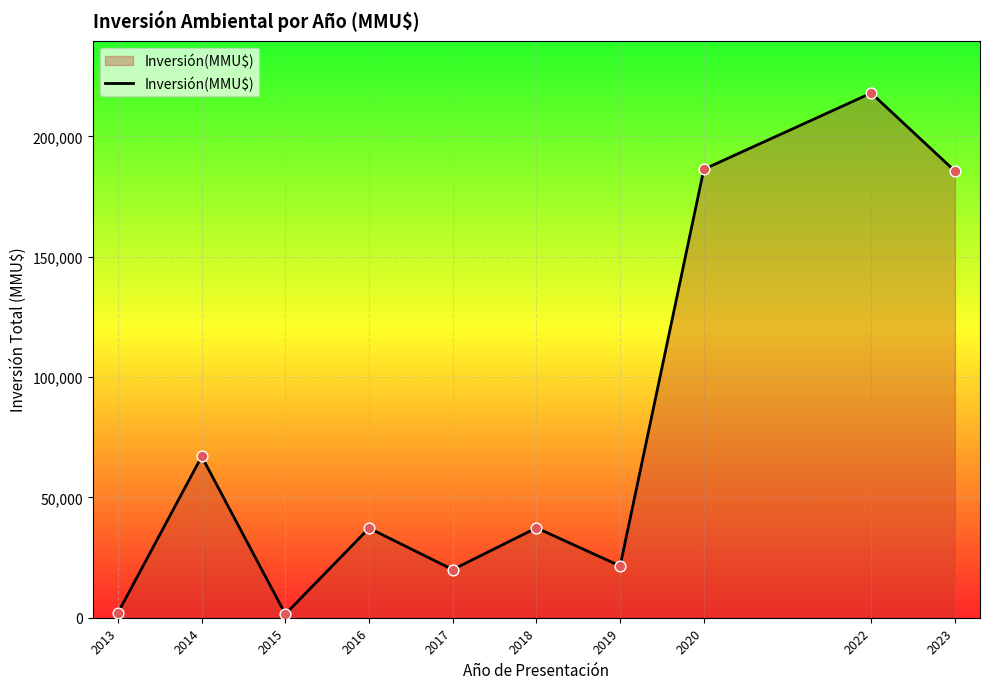

Which has a higher value, 2015 or 2019?

2019